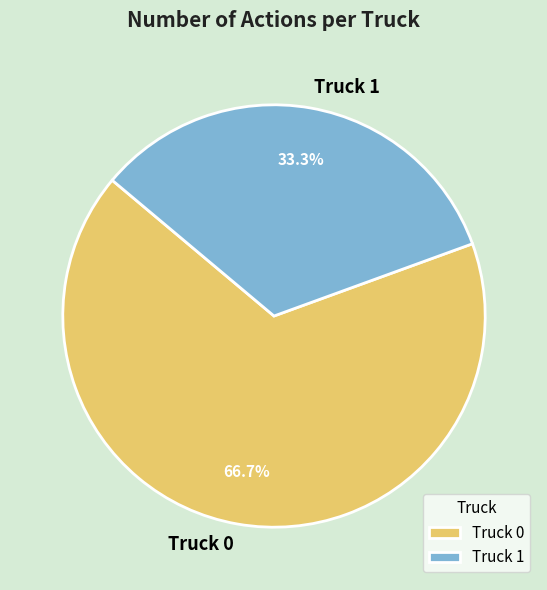

How many slices are in this pie chart?

2